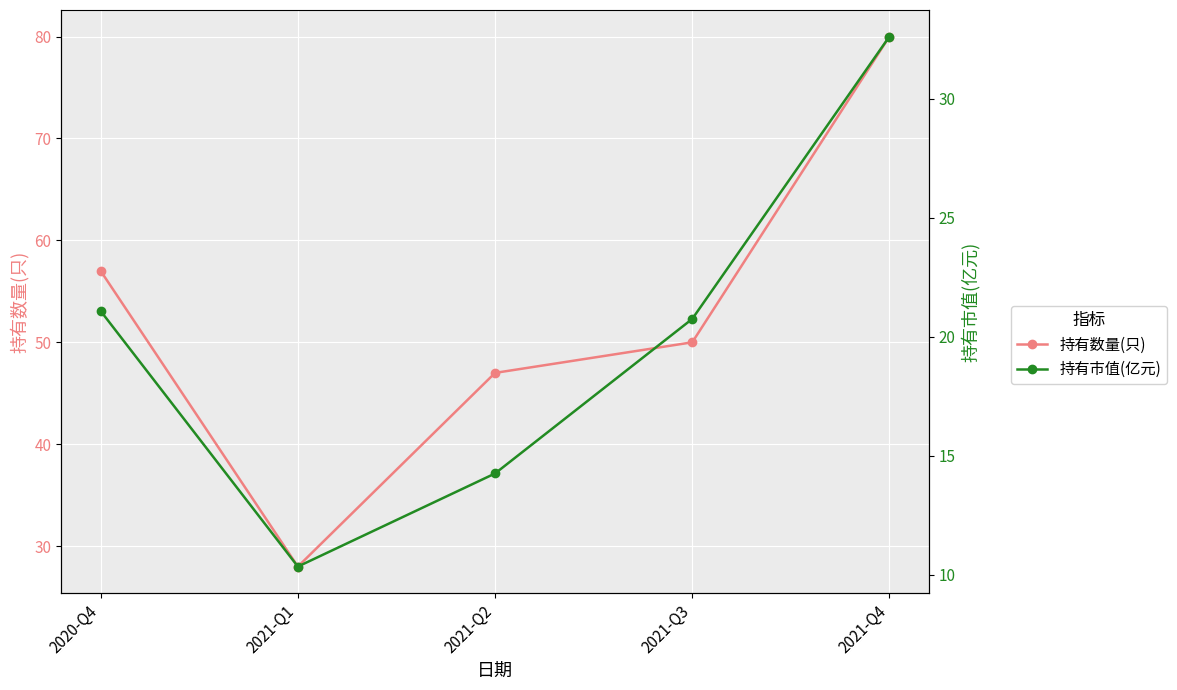

At how many categories does at least one series exceed 76?

1